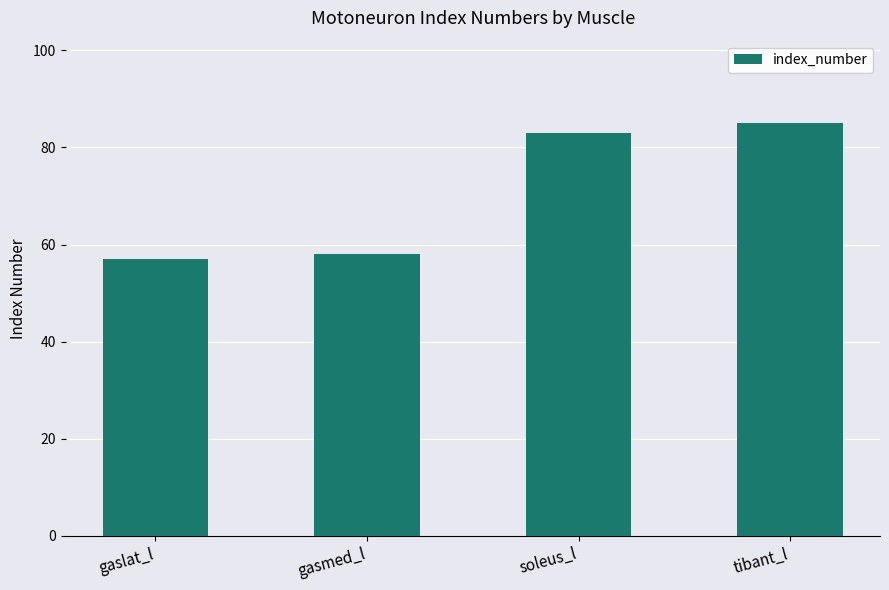

What is the ratio of the value at tibant_l to the value at soleus_l?

1.0